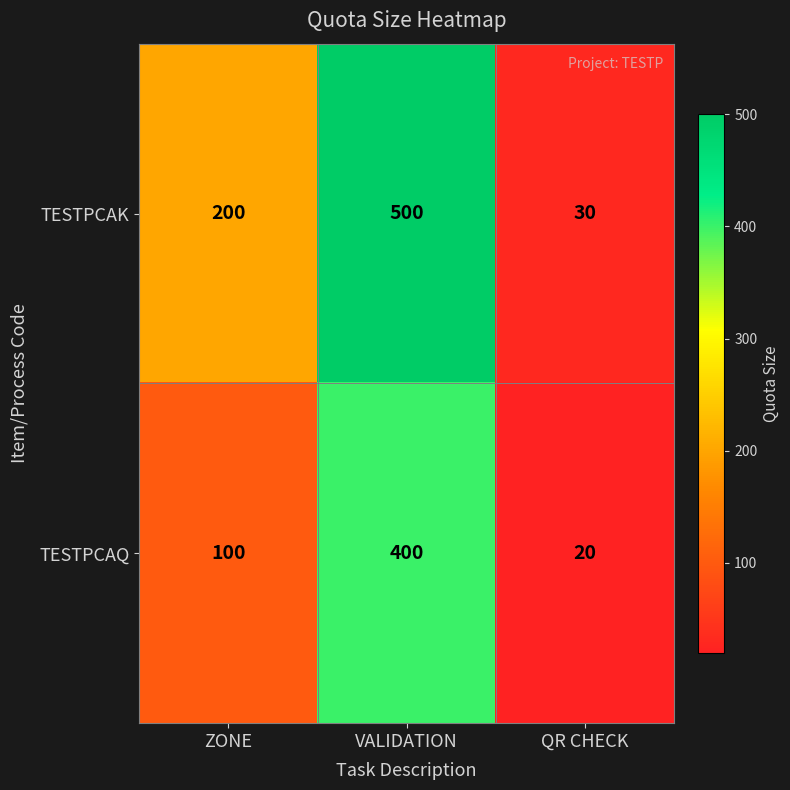

Reading left to right, list all the values displayed in this chart.

TESTPCAK: 200	500	30
TESTPCAQ: 100	400	20